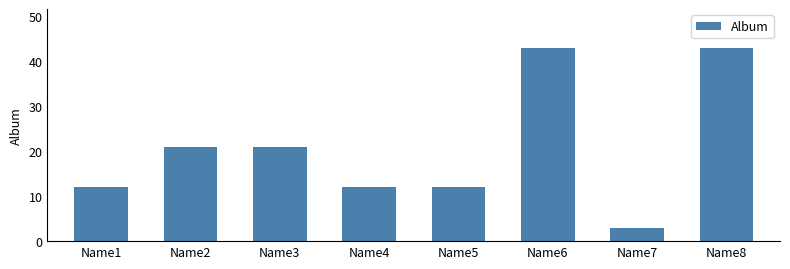

How many values are below 21?

4